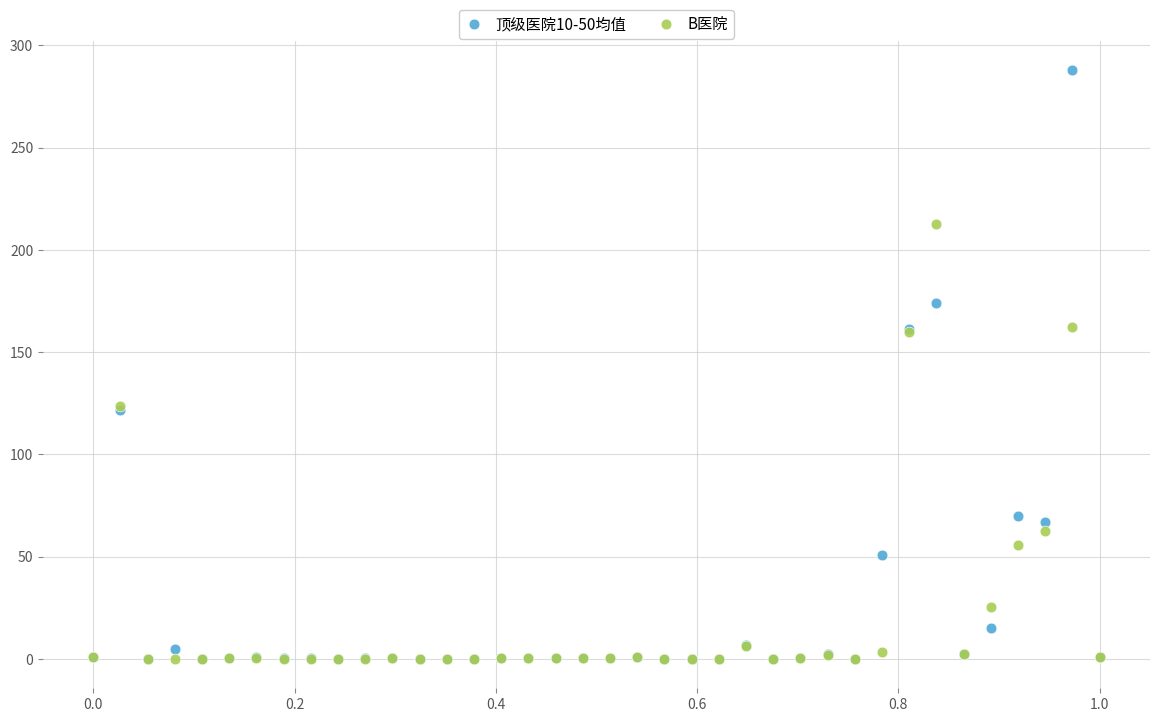

What are all the series names shown in the legend?

顶级医院10-50均值, B医院